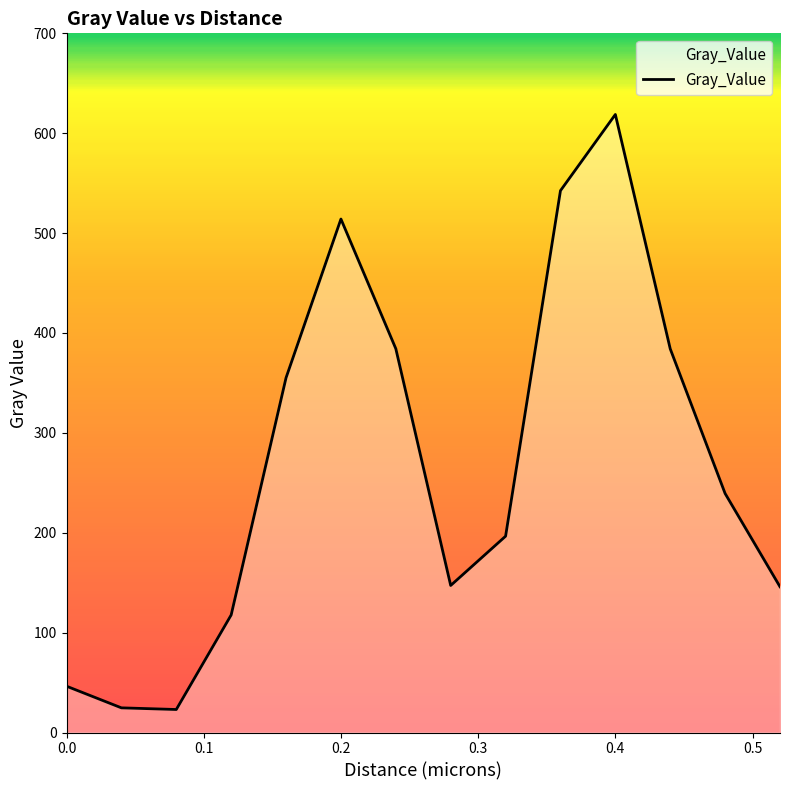

What is the difference between the maximum and minimum values?

595.7